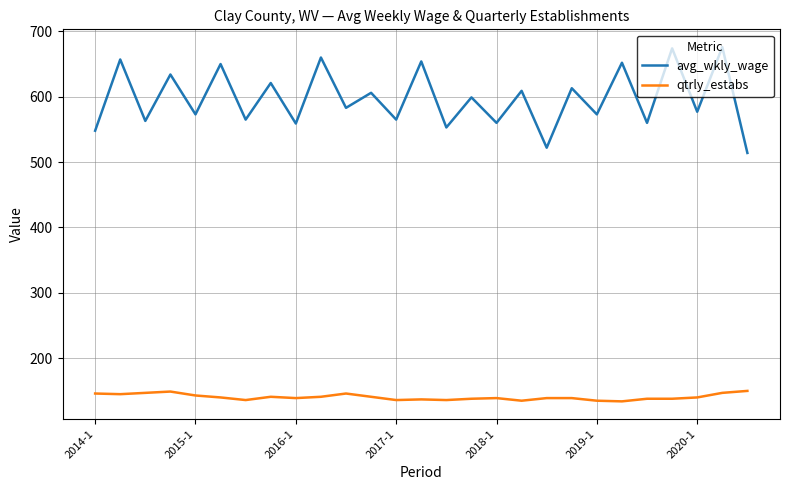

What is the greatest value displayed?

676